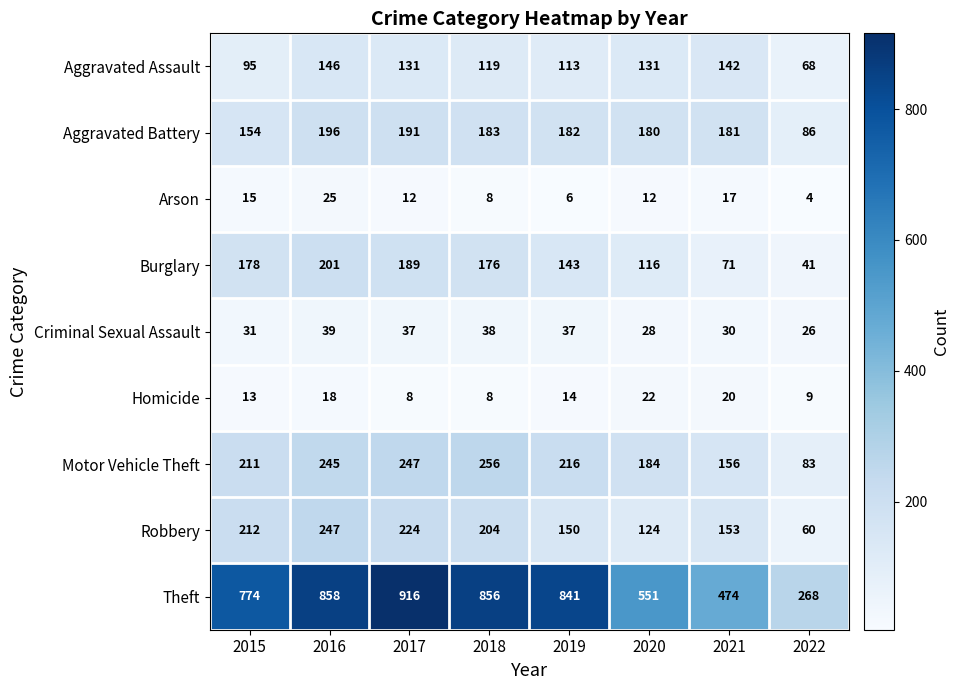

At how many categories does at least one series exceed 311?

7